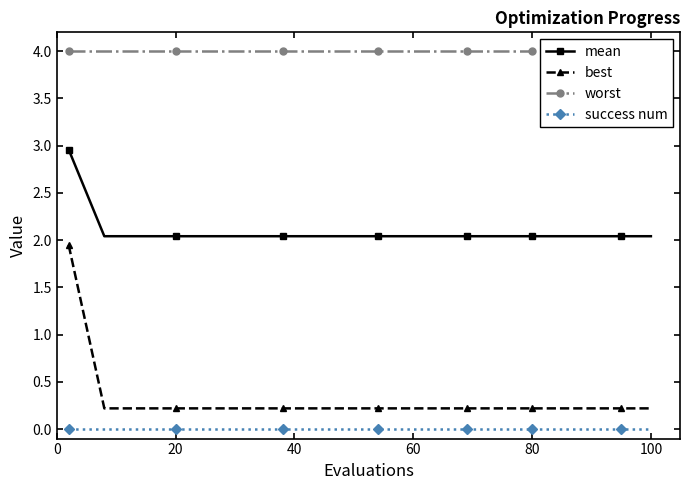

What is the highest value of the mean series?

3.0